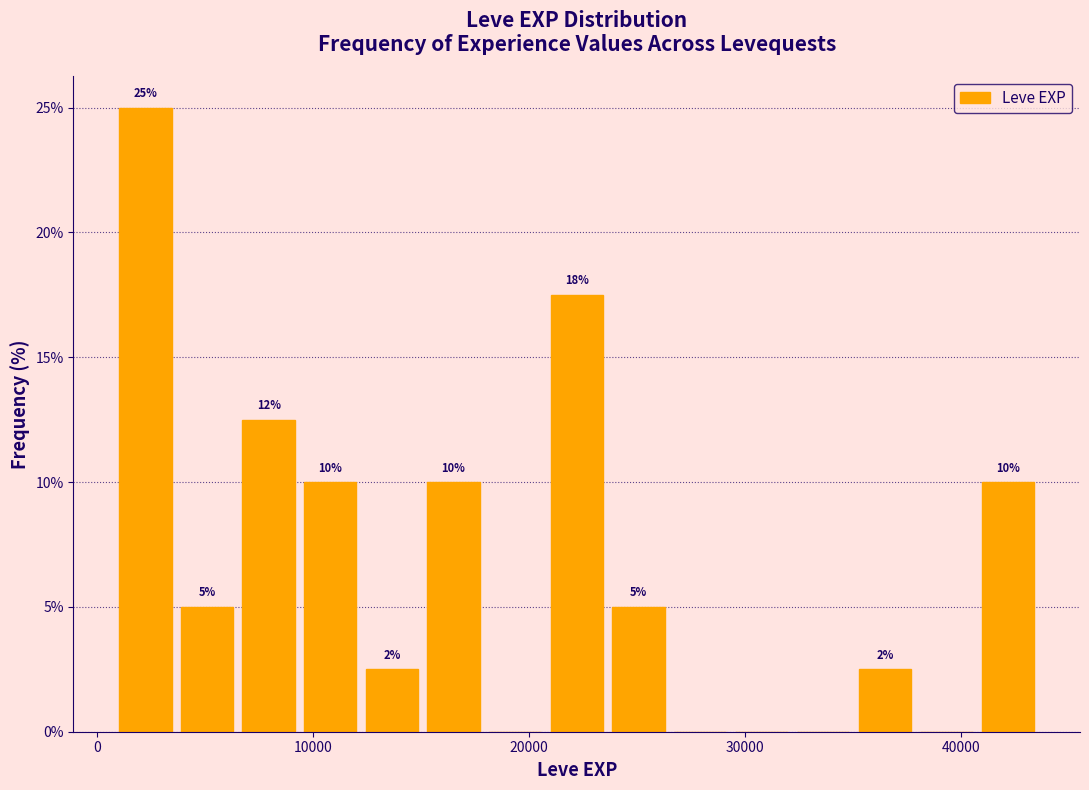

Read against the x-axis, roughly where is the centre of the tallest bar?

2000